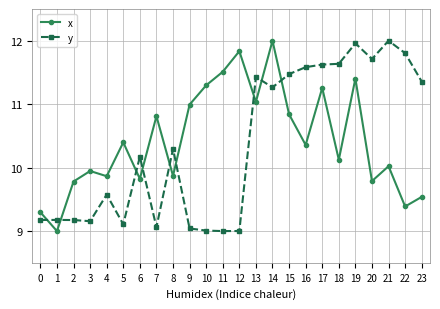

At which category does x reach its first local valley?

1